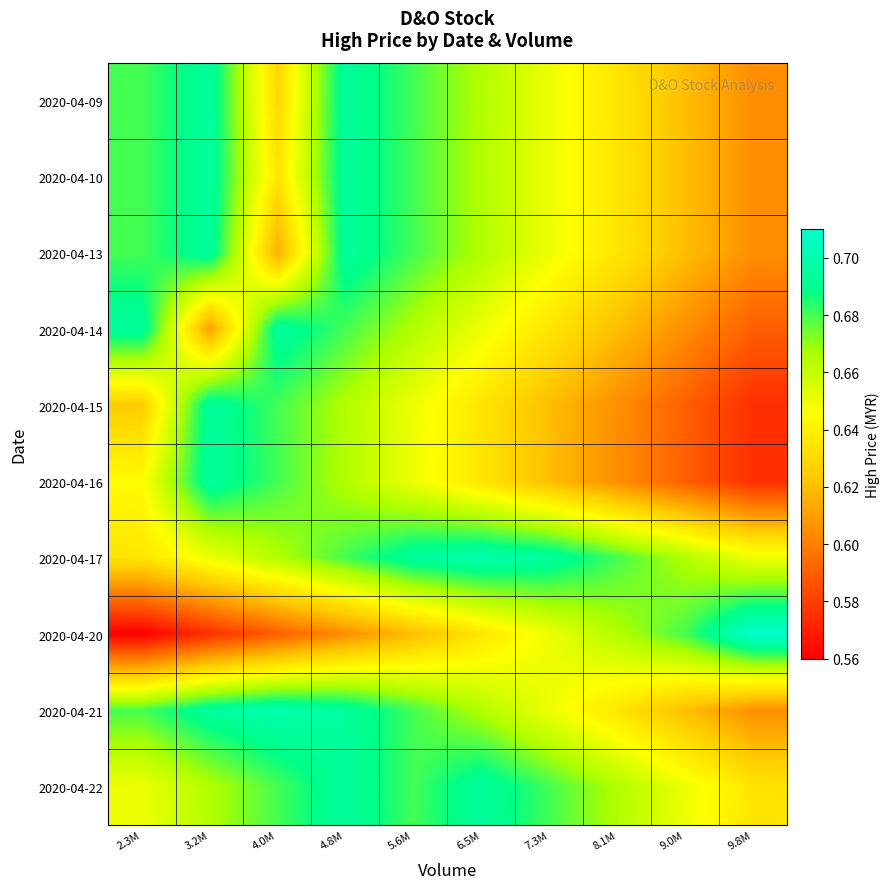

Count the number of data series in this chart.

10